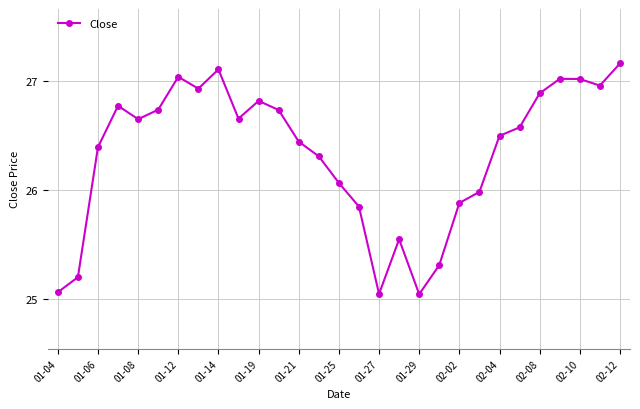

Count the number of data series in this chart.

1